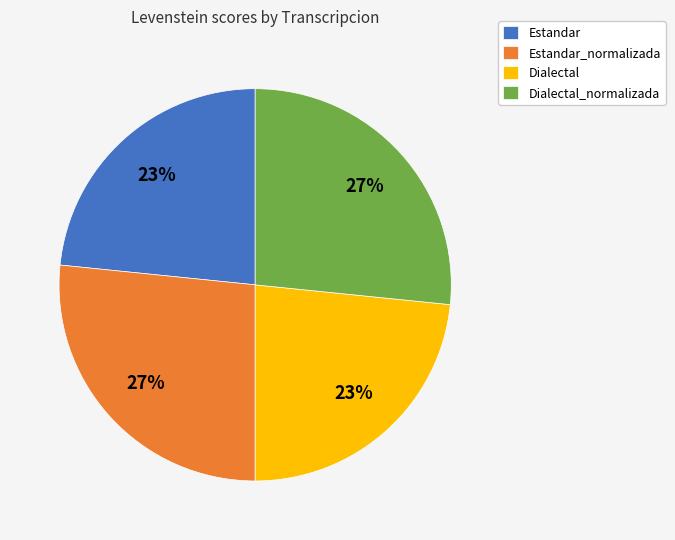

How many slices are in this pie chart?

4